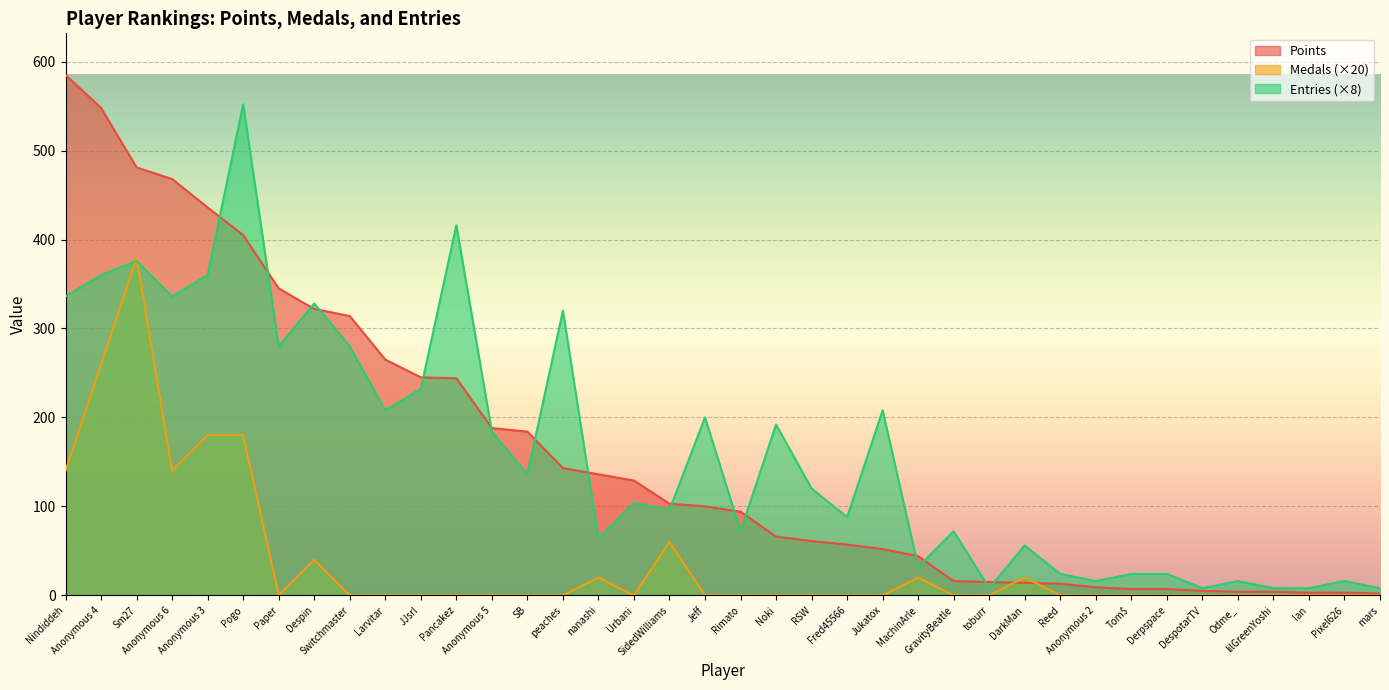

Reading right to left, extract all data points from this chart.

Points: 2	3	3	4	4	5	7	7	9	13	14	15	16	44	52	57	61	66	94	100	103	129	136	143	184	188	244	245	265	314	322	345	405	436	468	481	548	585
Medals: 0	0	0	0	0	0	0	0	0	0	20	0	0	20	0	0	0	0	0	0	60	0	20	0	0	0	0	0	0	0	40	0	180	180	140	380	260	140
Entries: 8	16	8	8	16	8	24	24	16	24	56	8	72	32	208	88	120	192	72	200	96	104	64	320	136	184	416	232	208	280	328	280	552	360	336	376	360	336